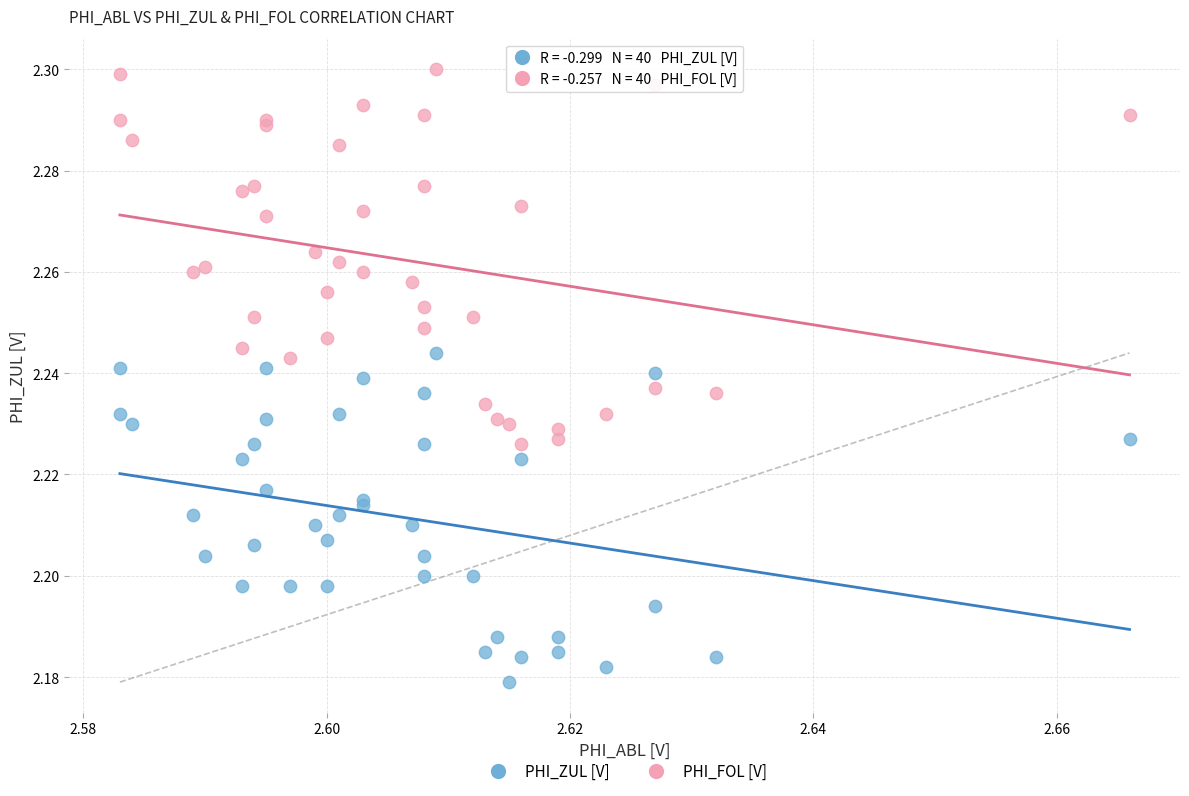

Which series has the widest spread of Y values?

PHI_FOL [V]